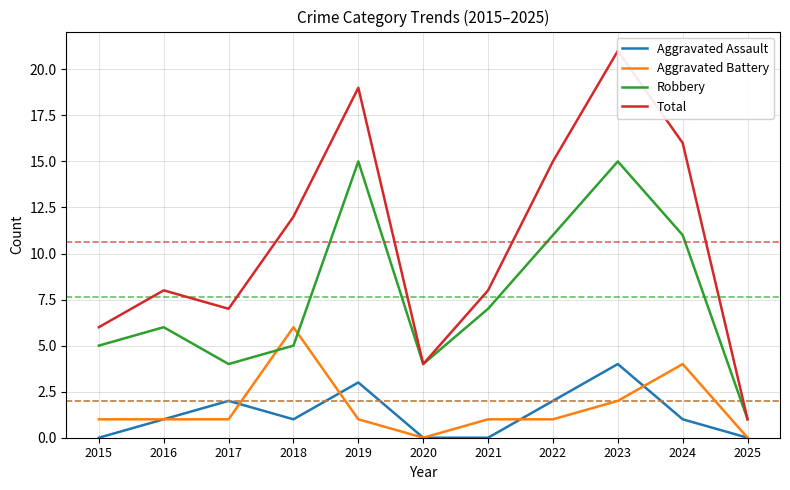

What is the value of the Aggravated Assault point at the 2nd from the left?

1